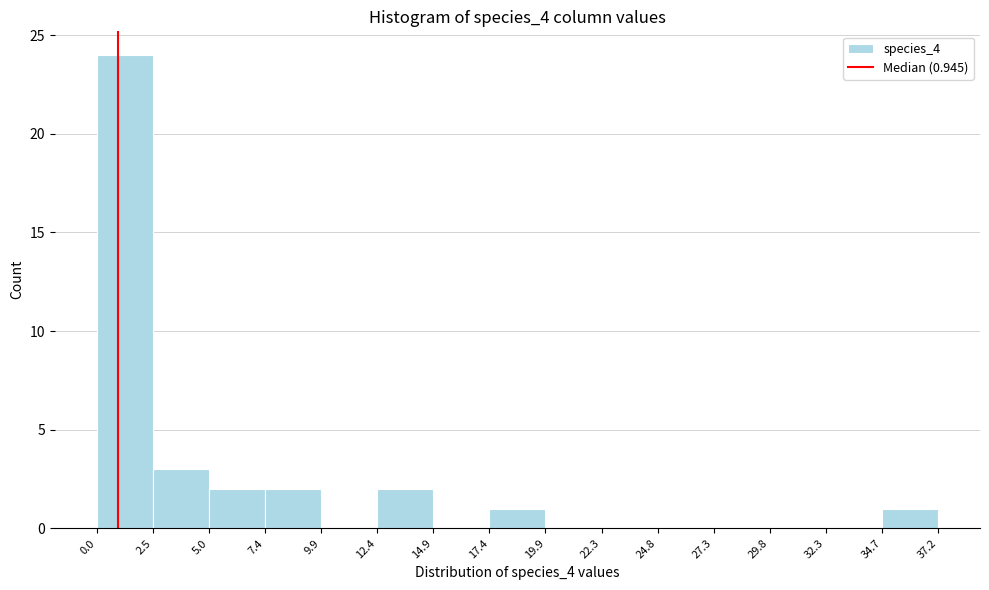

Reading left to right, list every bar in this chart as the range it spans on the x-axis followed by its height. The values are not printed on the chart, so give them approximately, as read against the axis.

0.0 to 2.5: 24
2.5 to 5.0: 3
5.0 to 7.4: 2
7.4 to 9.9: 2
9.9 to 12.4: 0
12.4 to 14.9: 2
14.9 to 17.4: 0
17.4 to 19.9: 1
19.9 to 22.3: 0
22.3 to 24.8: 0
24.8 to 27.3: 0
27.3 to 29.8: 0
29.8 to 32.3: 0
32.3 to 34.7: 0
34.7 to 37.2: 1